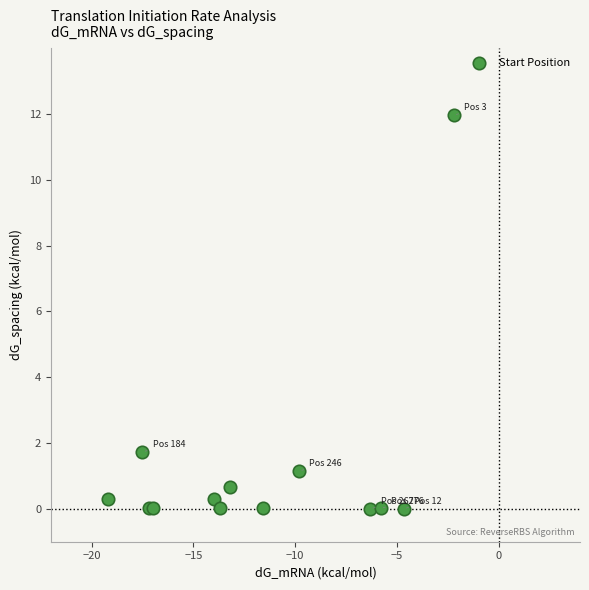

What Y value in the scatter plot is closest to 5?

1.7